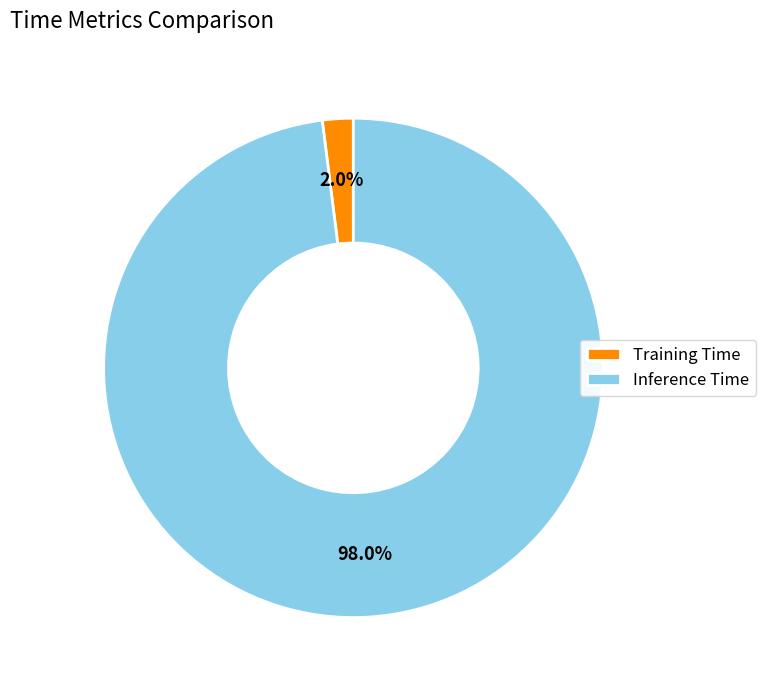

To the nearest percent, what percentage of the pie is Inference Time?

98%